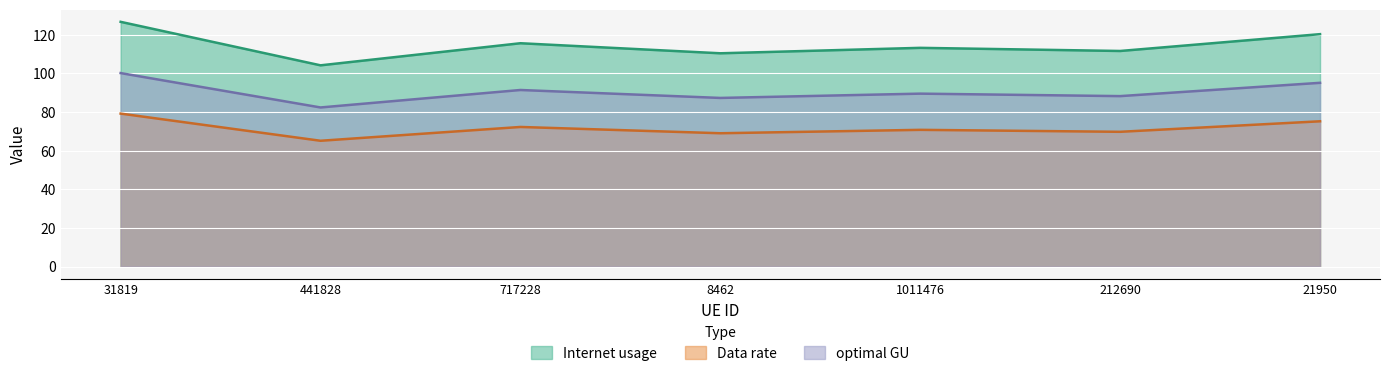

Read the Data rate value at 1011476.

70.8